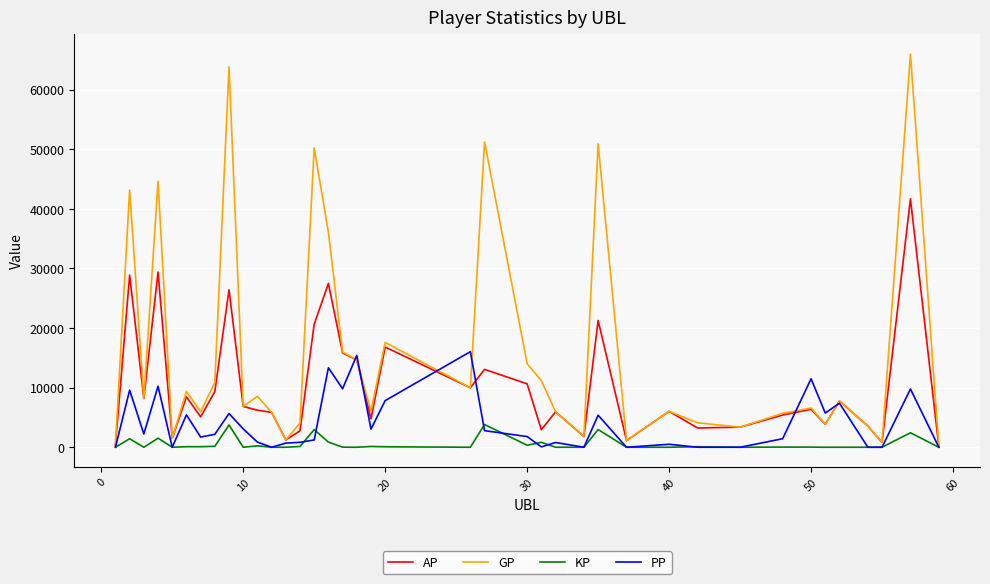

What is the maximum value for PP?

16039.0